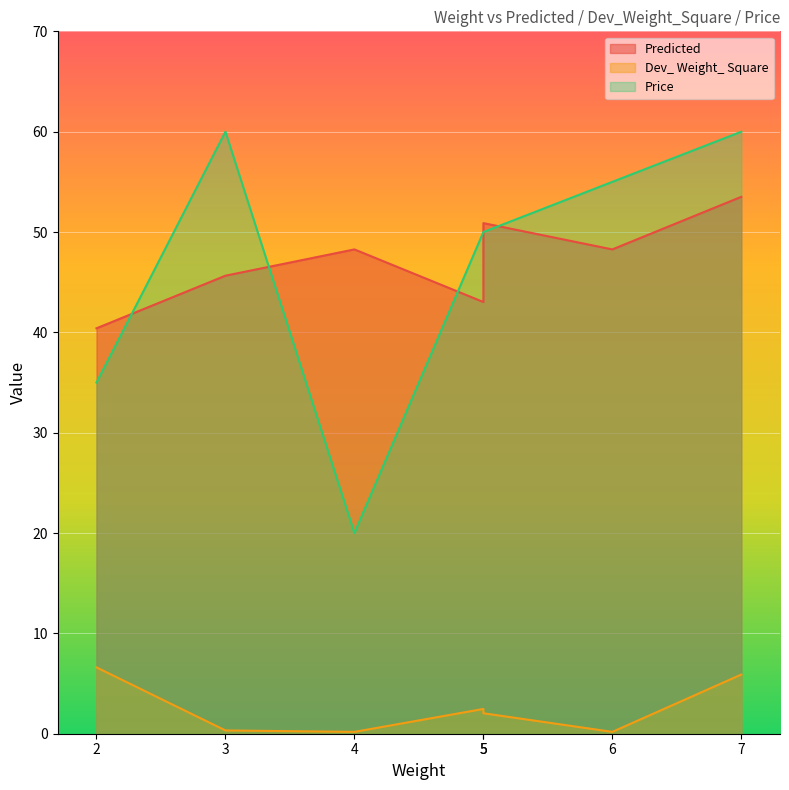

What is the sum of all Predicted values?

330.0